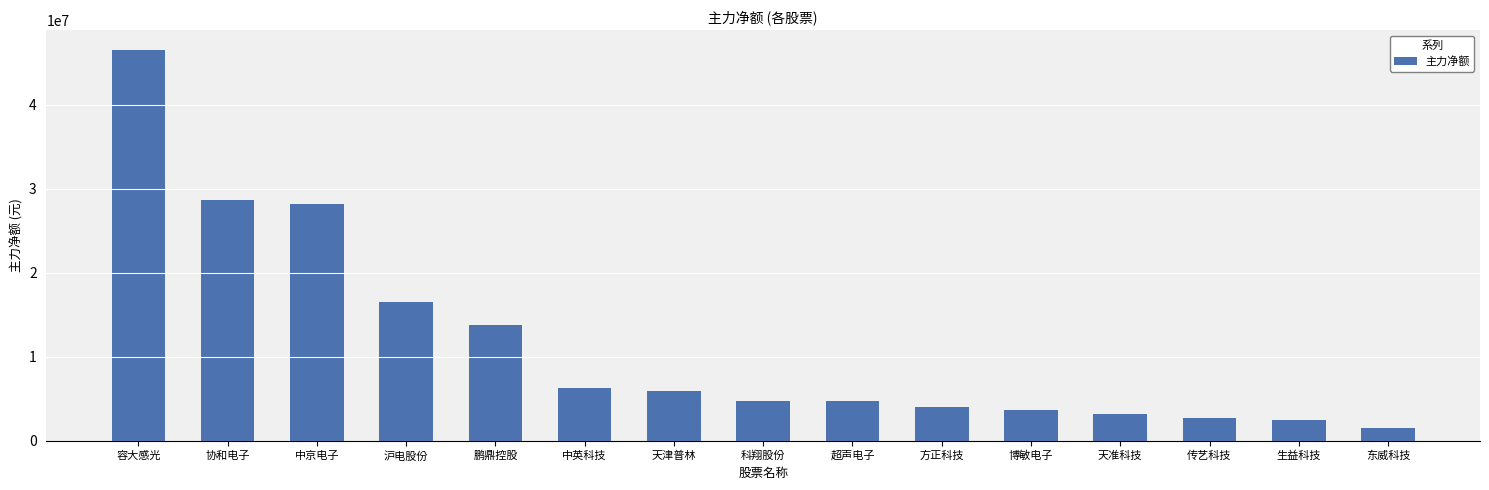

Read the value at 东威科技, to the nearest 100.

1598700